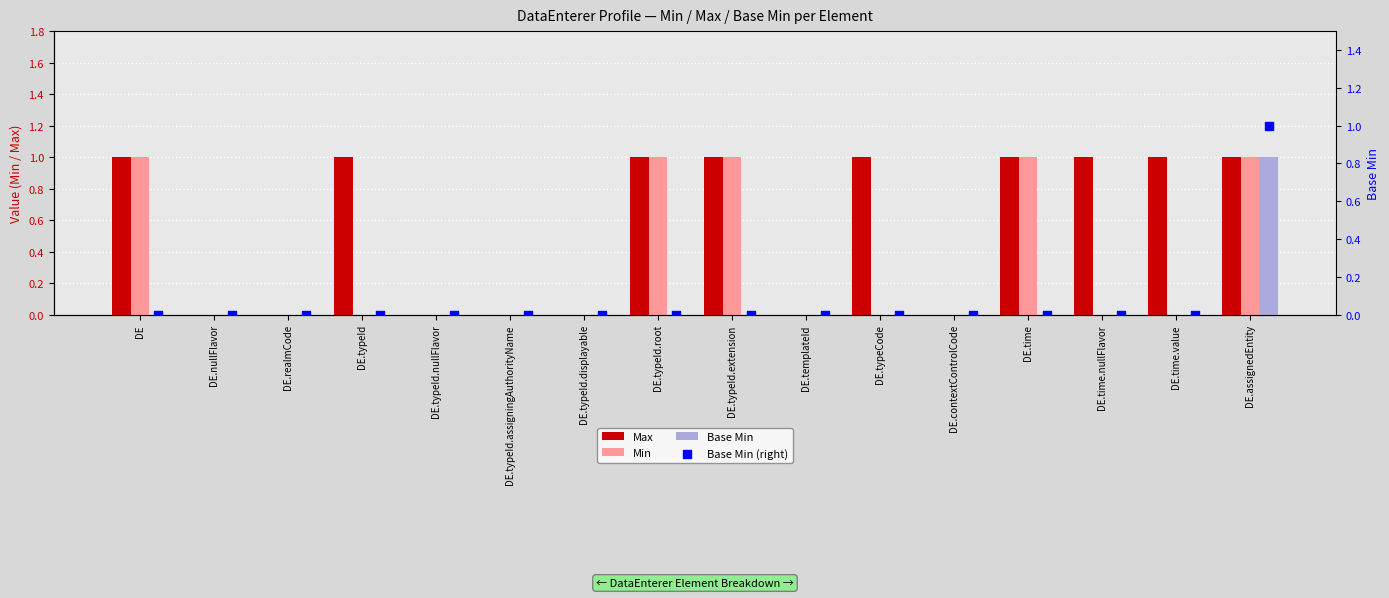

Which series has the largest total across all categories?

Max